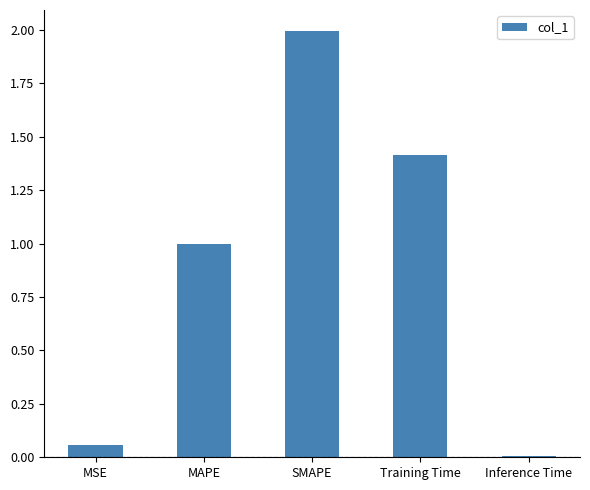

List the labels in order of value, smallest first.

Inference Time, MSE, MAPE, Training Time, SMAPE